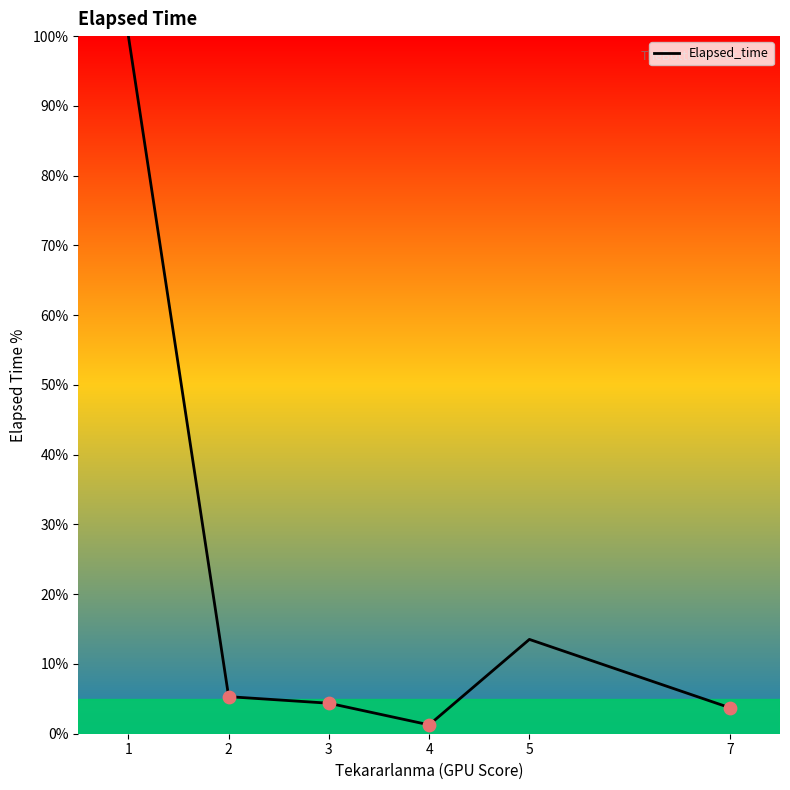

Approximately how many times larger is the value at 1 compared to 7?

26.9